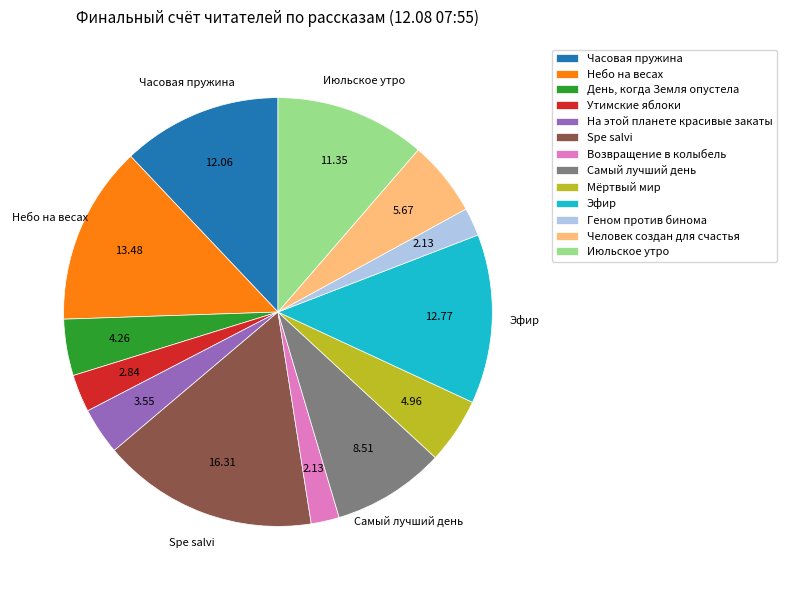

Approximately how many times larger is the value at Самый лучший день compared to На этой планете красивые закаты?

2.4